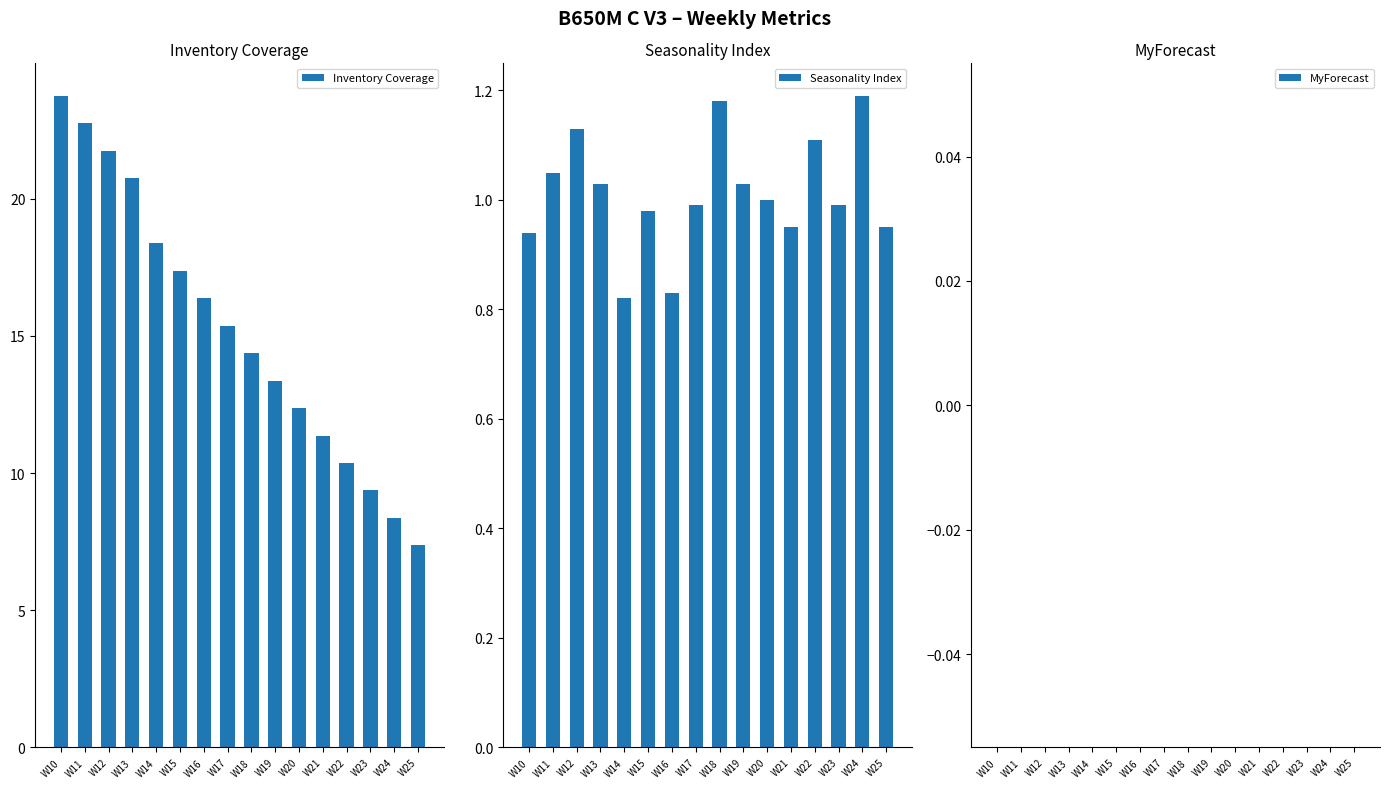

What is the sum of the Inventory Coverage values at W11 and W19?

36.1